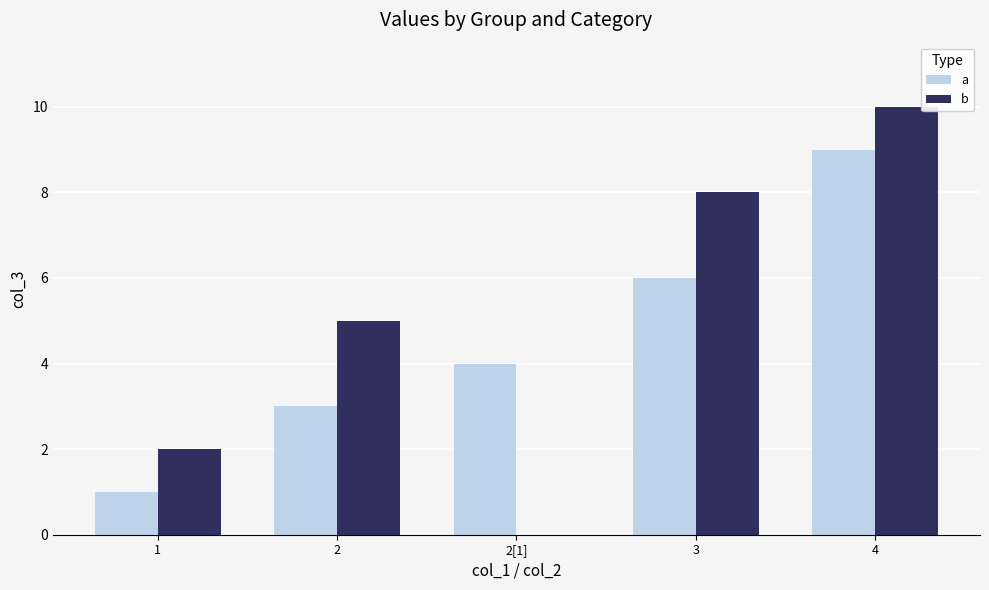

Is the value of a at 2[1] greater than the value of b at 3?

No